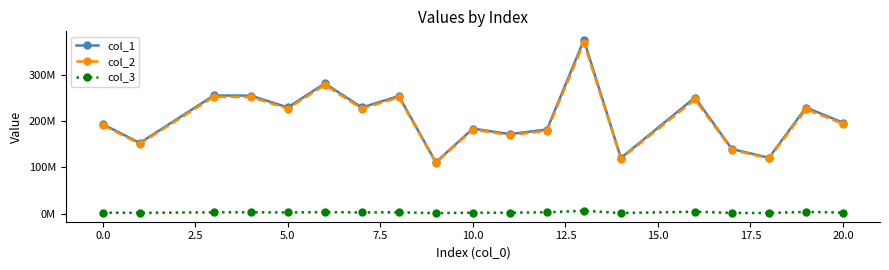

True or false: col_2 and col_3 cross at least once.

False